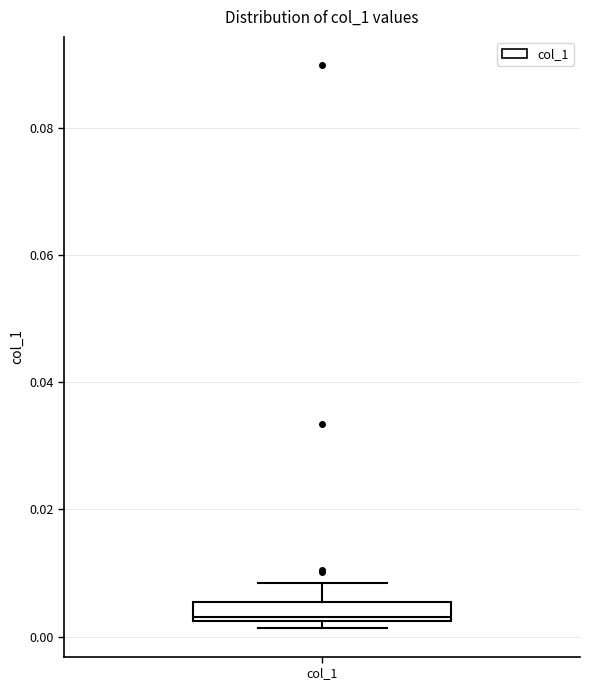

Transcribe this box plot: give where the median line is, the range the box spans, and where the two whiskers end, as read against the y-axis. The values are not printed on the chart, so give them approximately, as read against the axis.

median 0.004, box 0.002 to 0.006, whiskers 0.002 (just below the box's lower edge) to 0.008